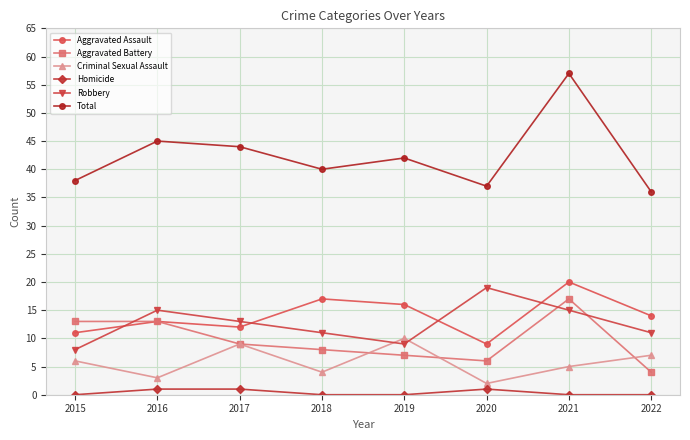

What is the difference between the maximum and minimum values in the Homicide series?

1